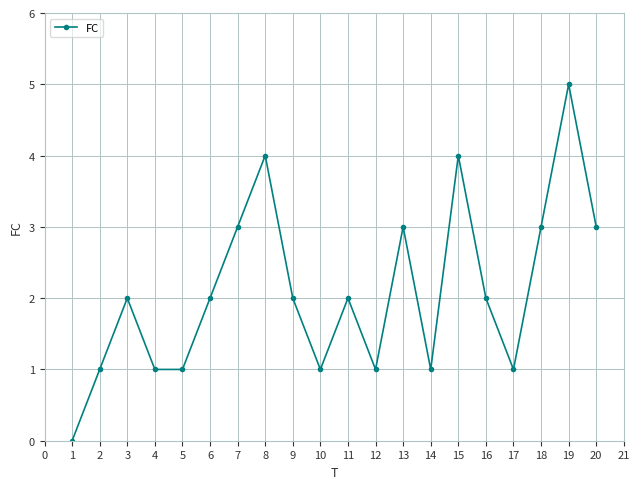

True or false: the data shows 0 at 5.

False